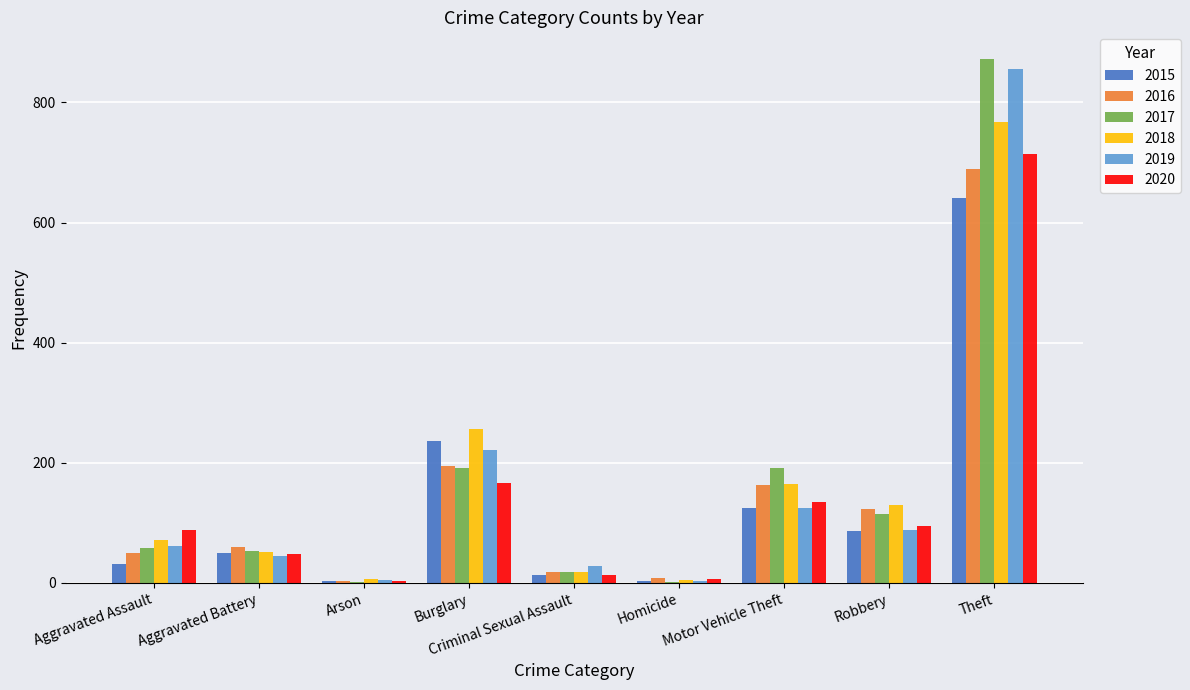

What is the maximum value shown in the chart?

873